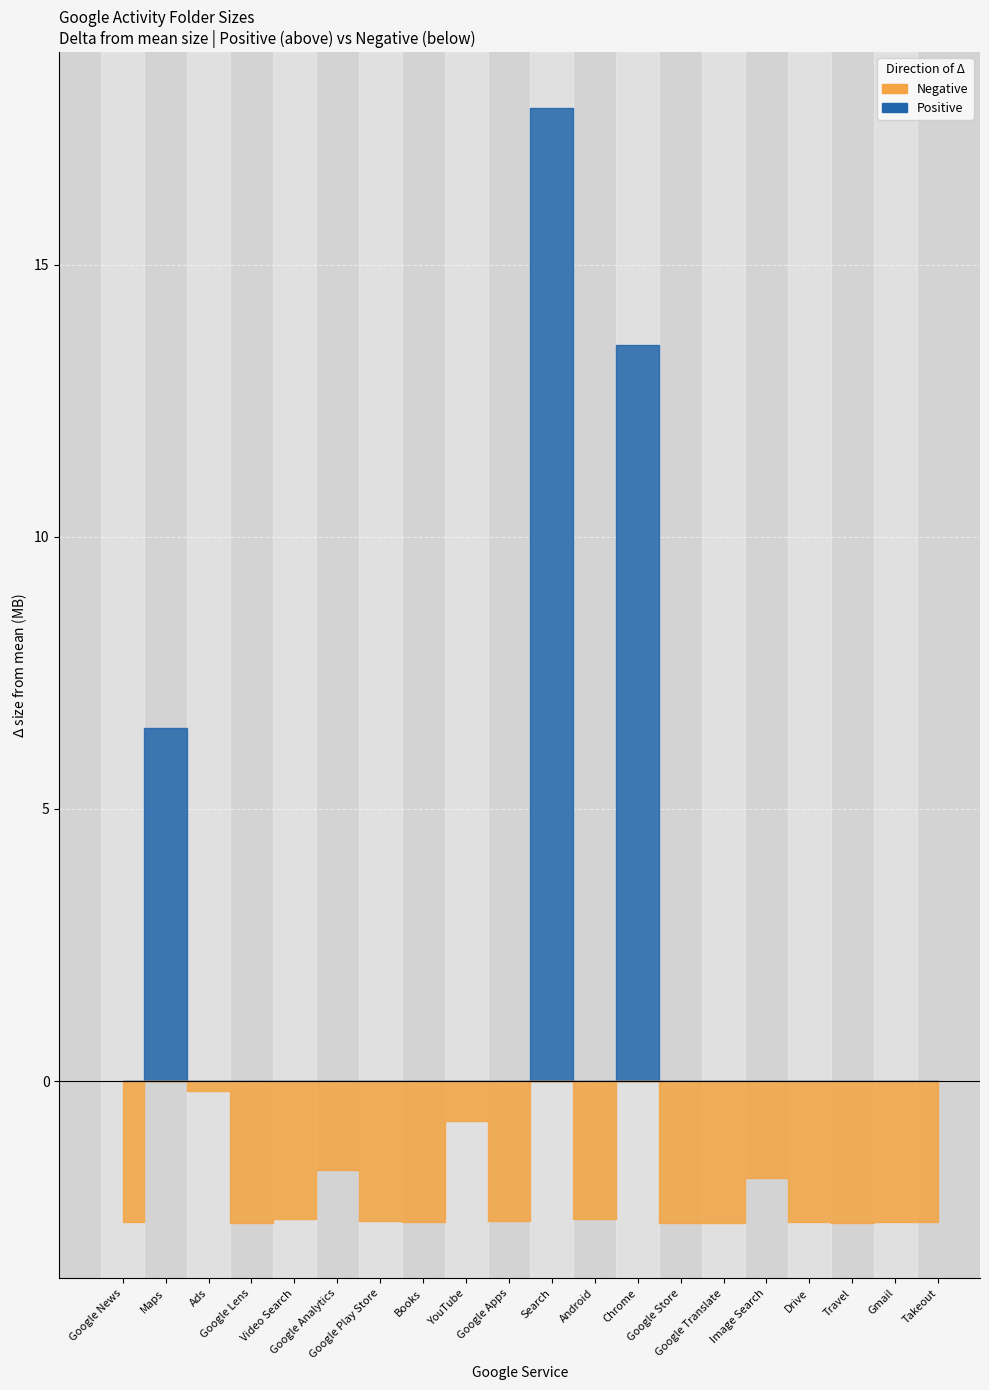

True or false: size and depth cross at least once.

False